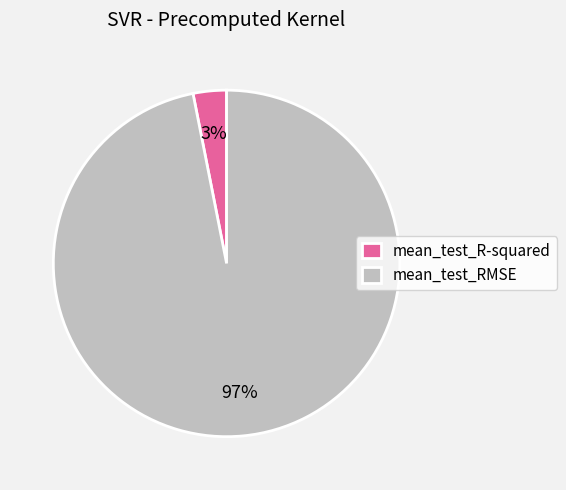

Rank the categories by value from highest to lowest.

mean_test_RMSE, mean_test_R-squared